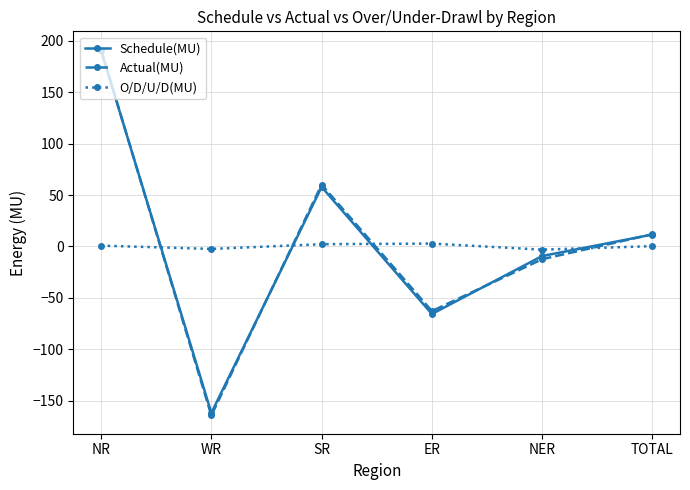

Is the value of Schedule(MU) at NR greater than the value of Actual(MU) at SR?

Yes